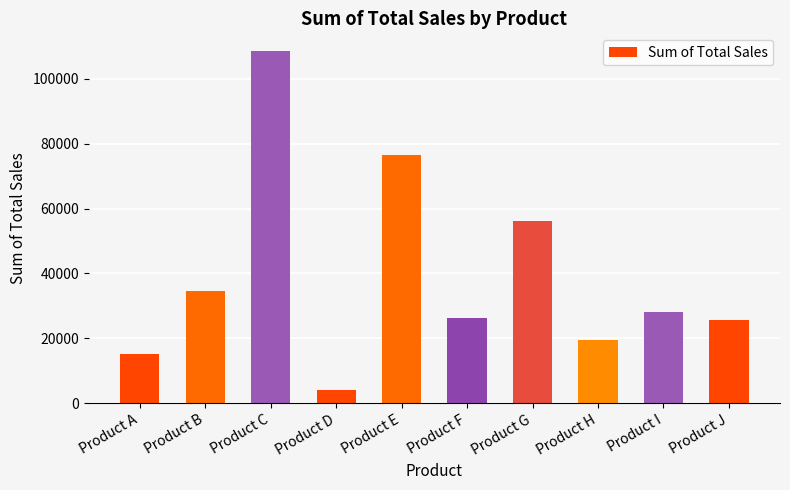

True or false: the data shows 7551 at Product H.

False